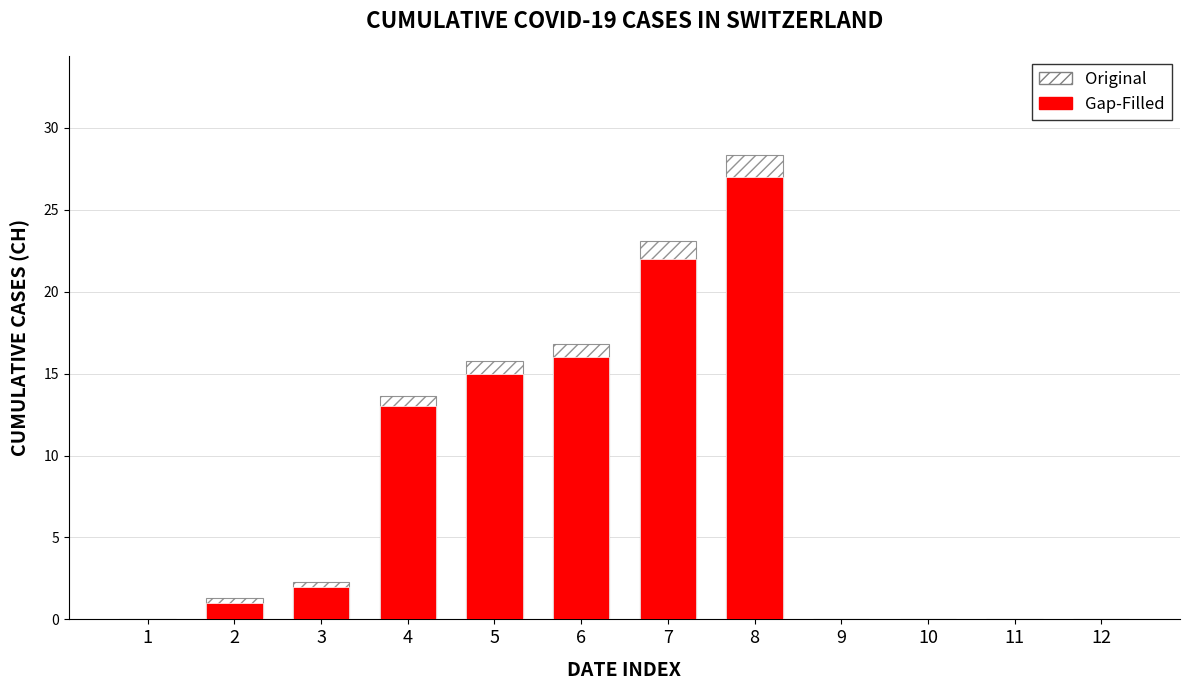

List the series in order of their overall mean, lowest first.

Gap-Filled, Original